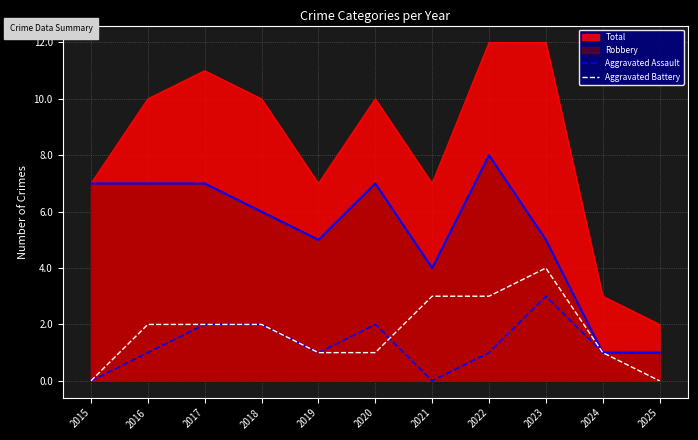

Where do Aggravated Assault and Aggravated Battery first cross each other?

2020 and 2021